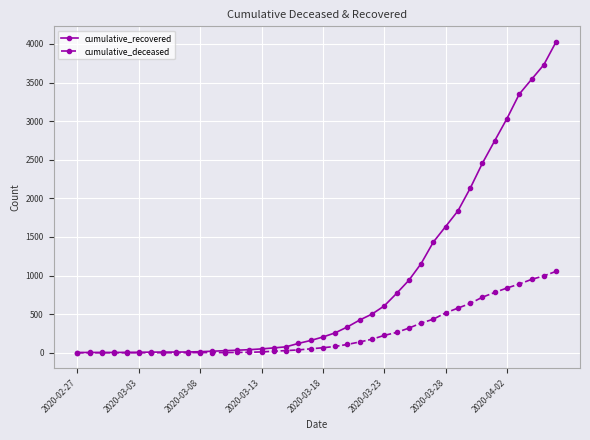

What is the highest value of the cumulative_recovered series?

4027